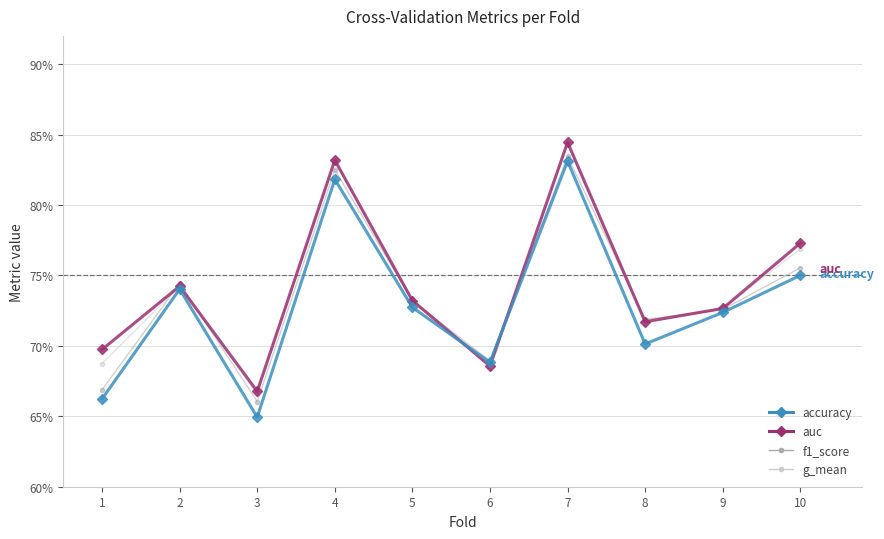

What value does the g_mean series have at 6?

0.7